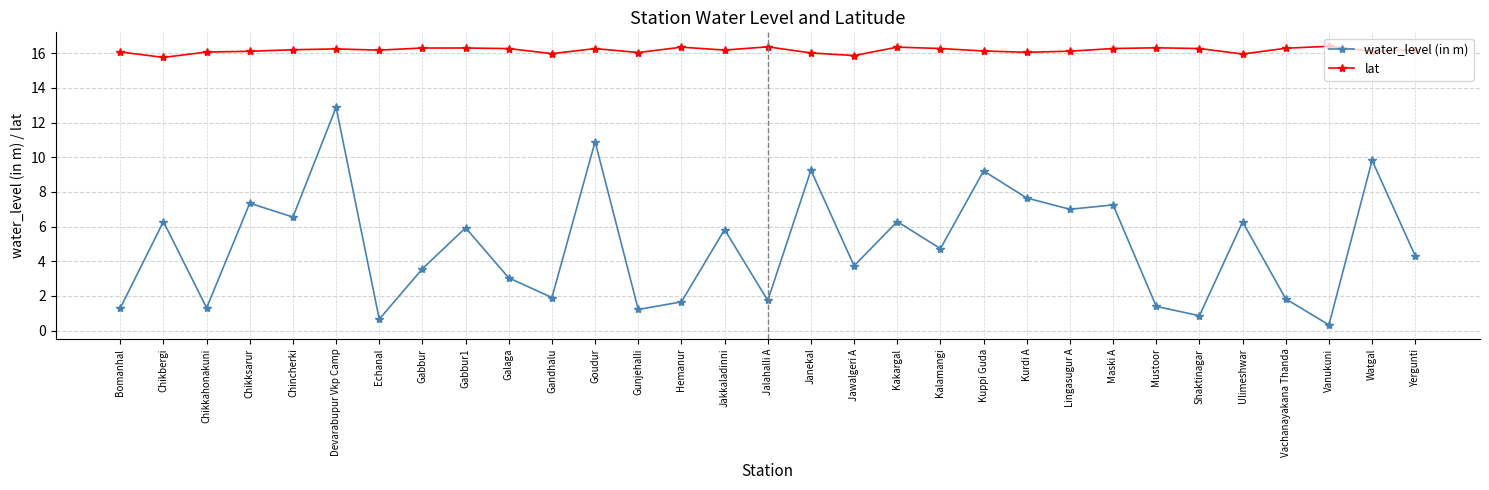

How many values in the water_level (in m) series are below 4?

14